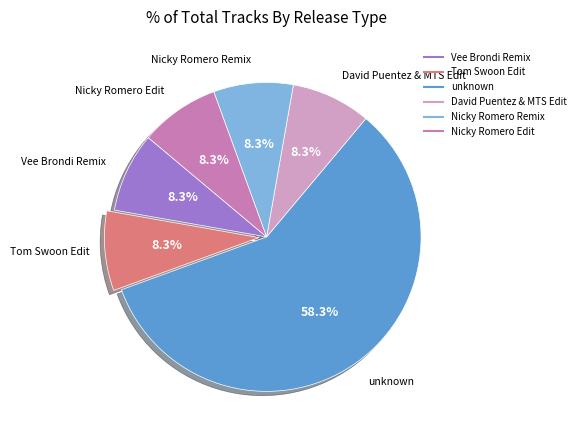

How many slices are in this pie chart?

6